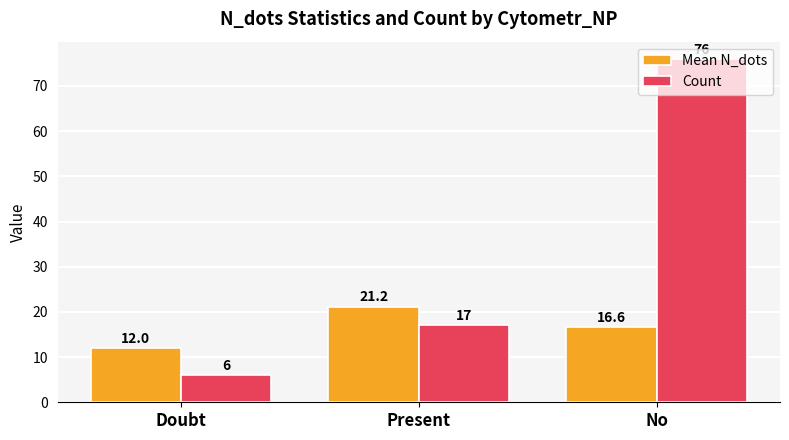

Rank the series at Doubt from highest to lowest value.

Mean N_dots, Count